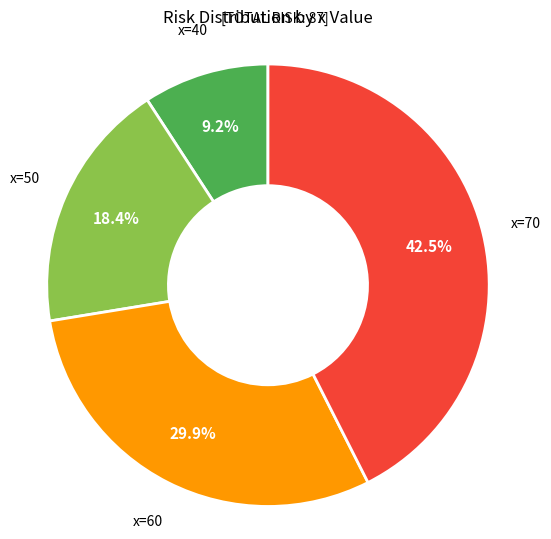

What is the smallest slice in the pie chart?

x=40